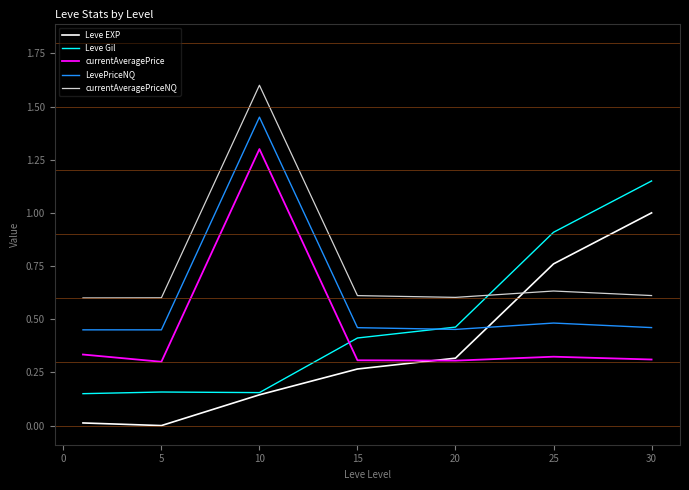

True or false: currentAveragePrice and currentAveragePriceNQ intersect in this chart.

False